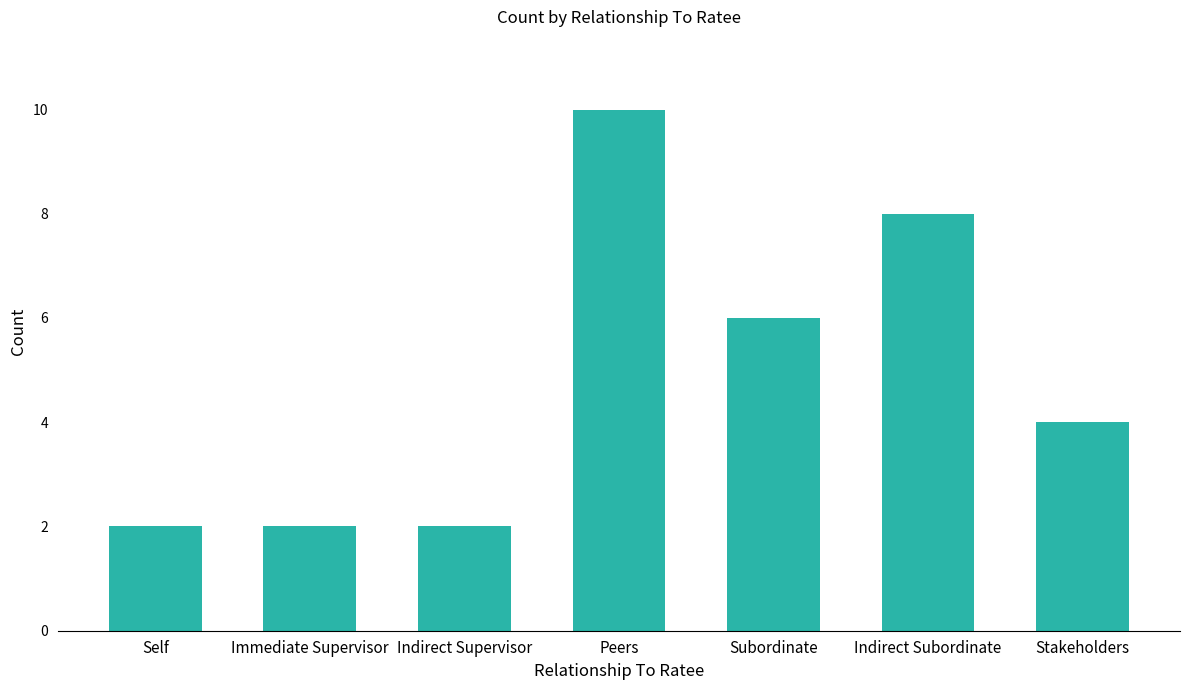

Reading right to left, what are all the values shown in this chart?

4	8	6	10	2	2	2